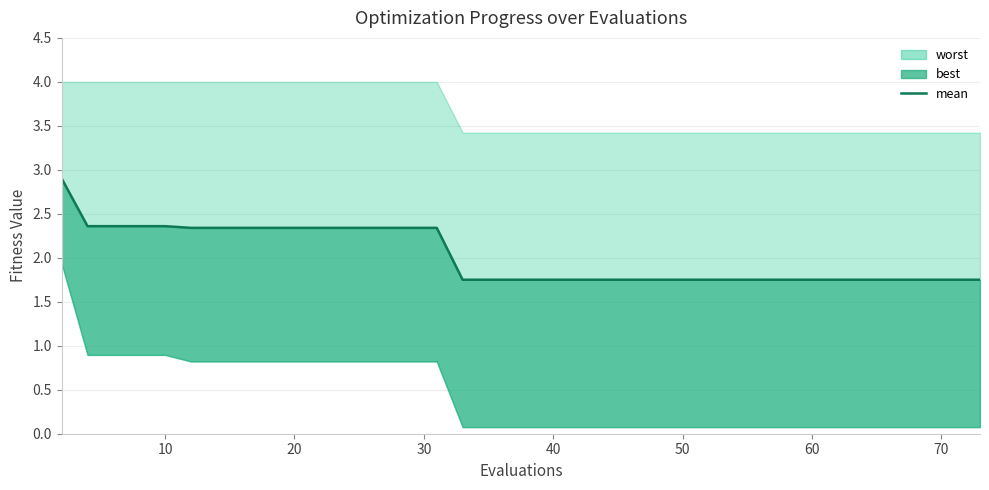

What is the label of the 38th point from the right?

20